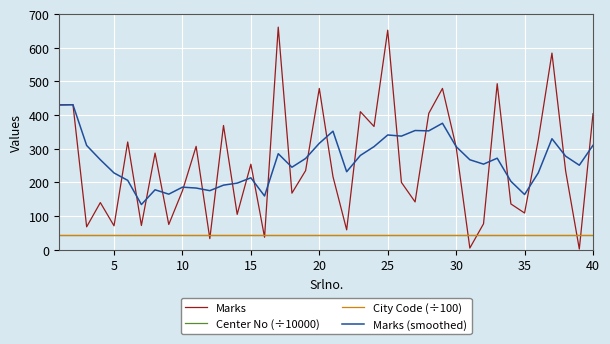

True or false: Center No (÷10000) and Marks intersect in this chart.

True